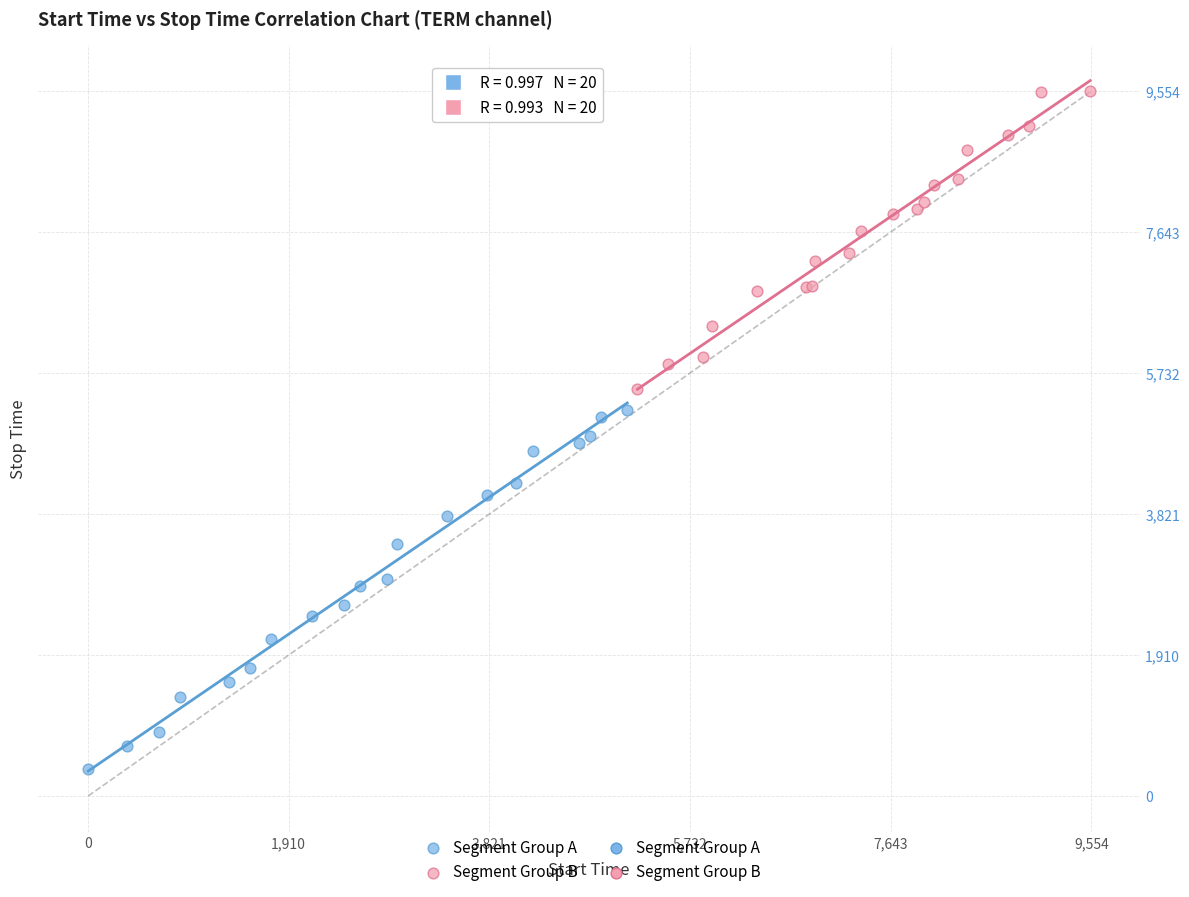

Which series reaches the minimum Y coordinate?

Segment Group A